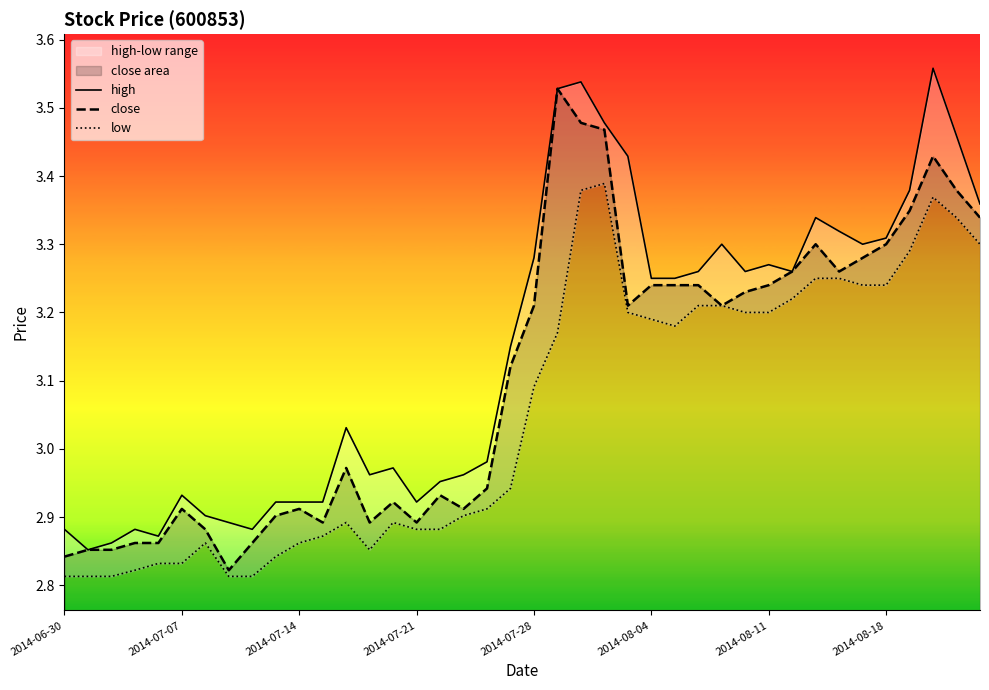

How many interior local peaks does the close series have?

8